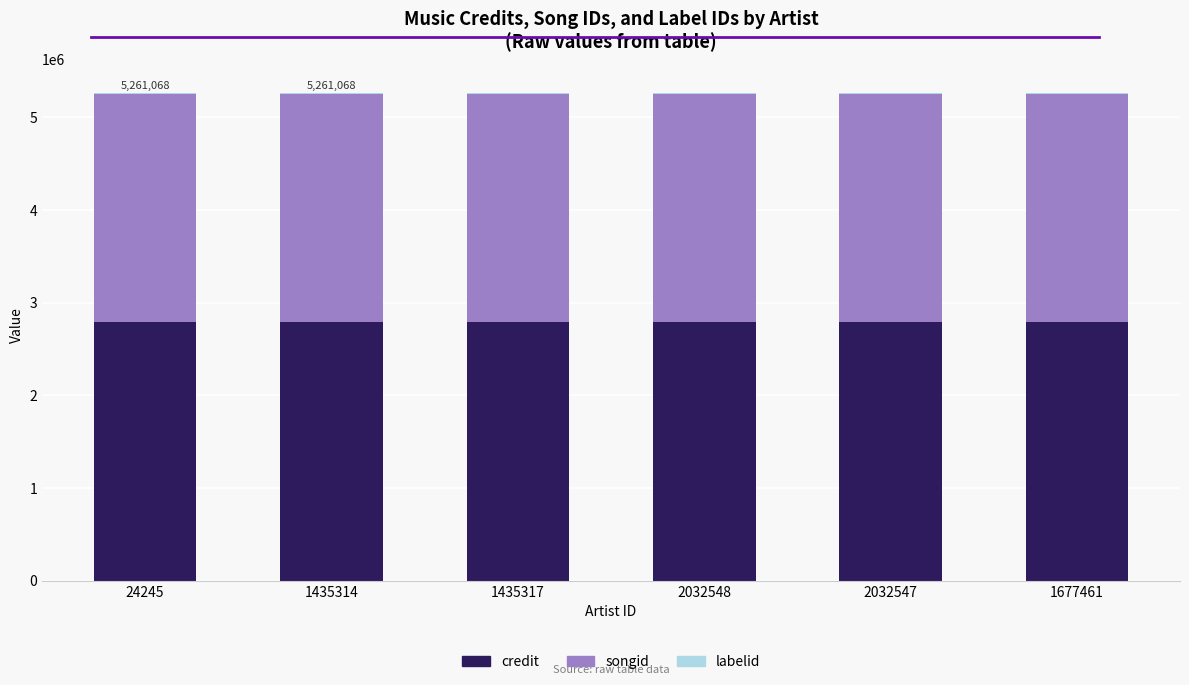

Does the chart contain stacked bars?

Yes